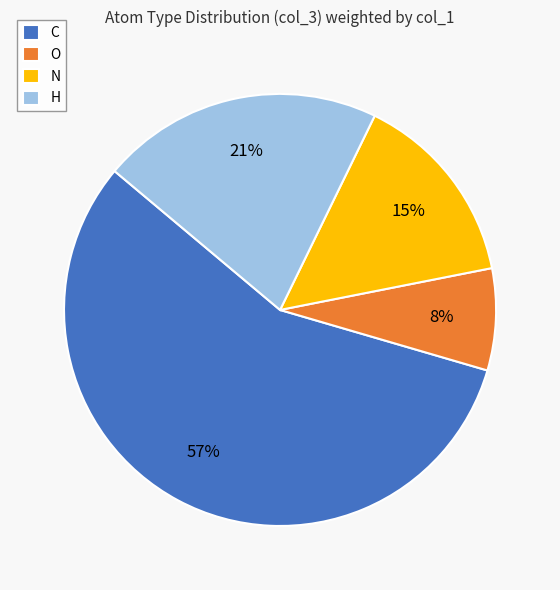

How many slices are in this pie chart?

4